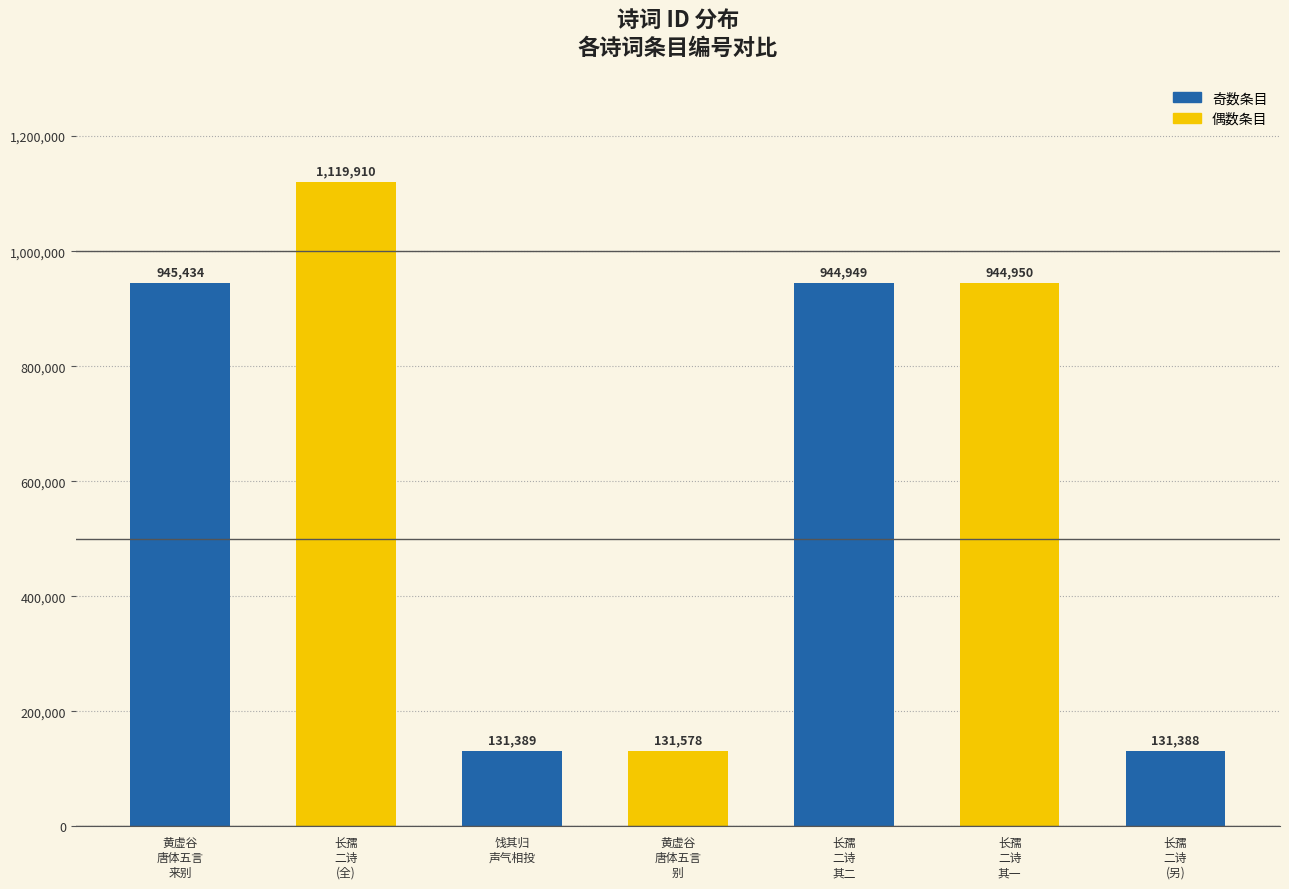

What is the minimum value shown in the chart?

131388